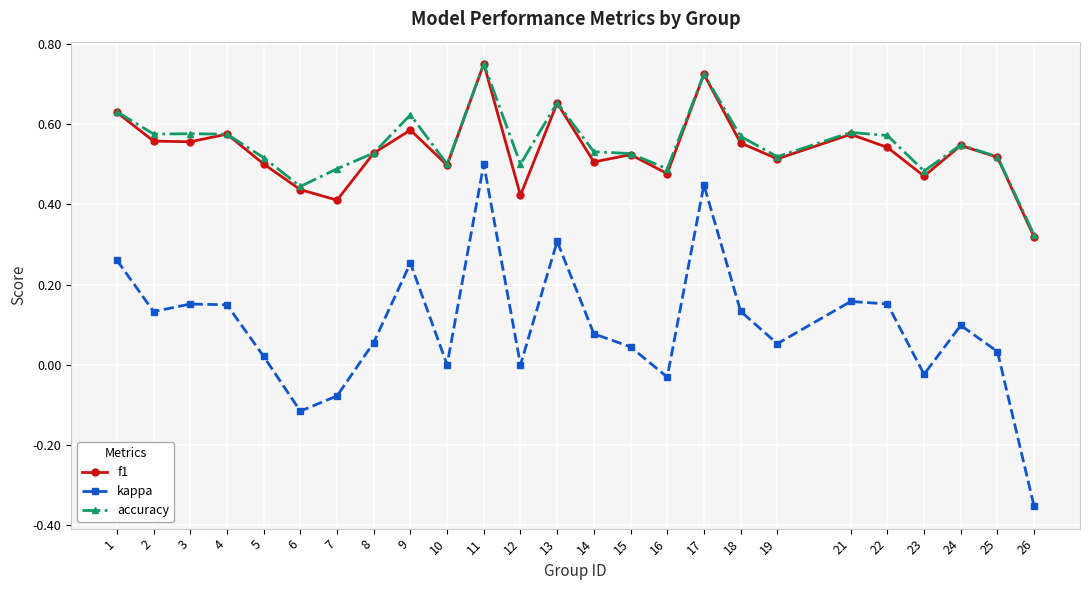

How many lines are shown in the chart?

3